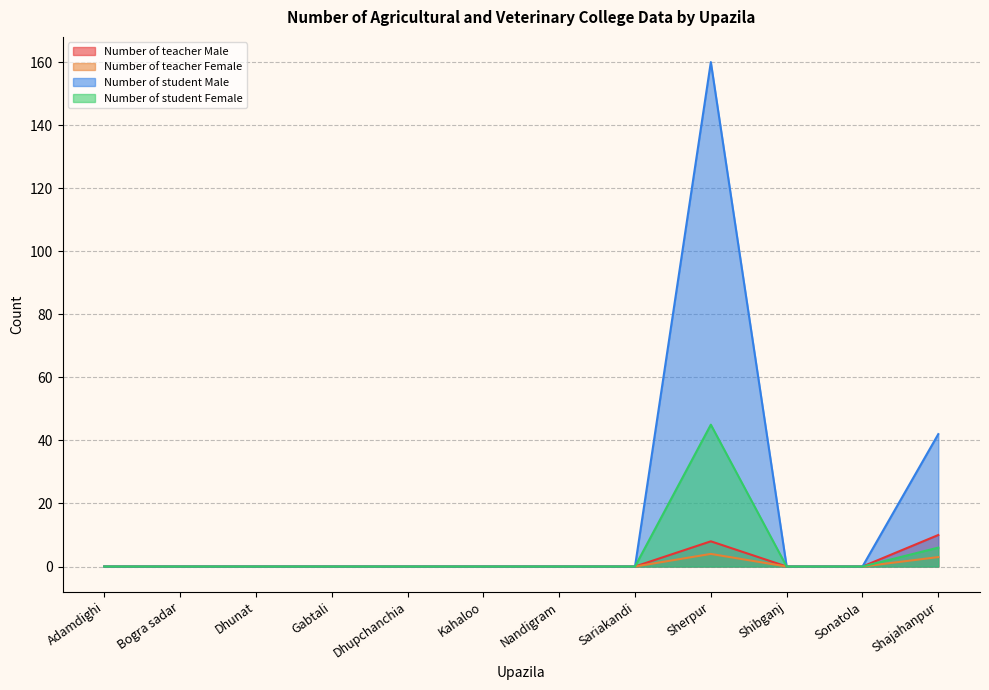

True or false: Number of teacher Male and Number of teacher Female cross at least once.

False